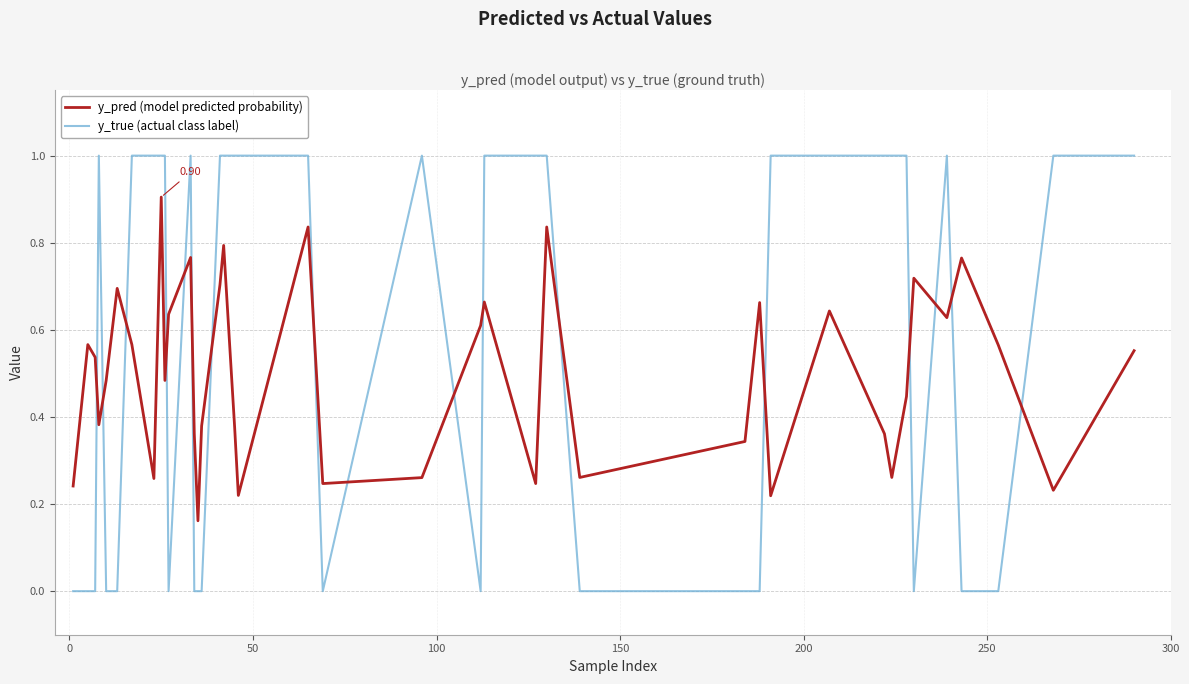

How many values in the y_true (actual class label) series are below 1?

17